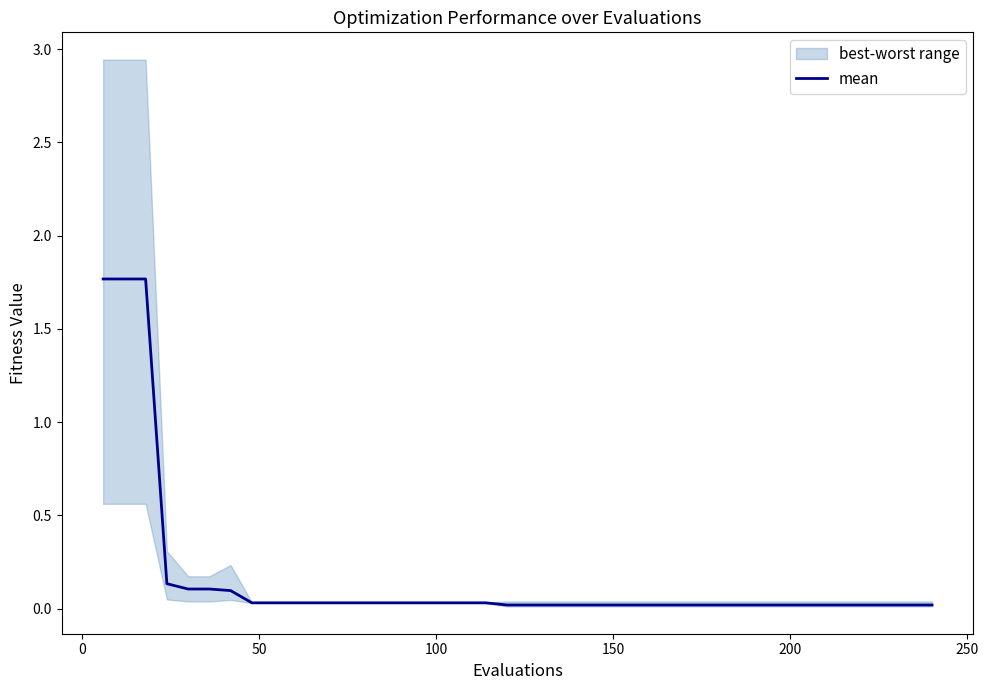

Reading right to left, what are all the values shown in this chart?

0.0	0.0	0.0	0.0	0.0	0.0	0.0	0.0	0.0	0.0	0.0	0.0	0.0	0.0	0.0	0.0	0.0	0.0	0.0	0.0	0.0	0.0	0.0	0.0	0.0	0.0	0.0	0.0	0.0	0.0	0.0	0.0	0.0	0.1	0.1	0.1	0.1	1.8	1.8	1.8